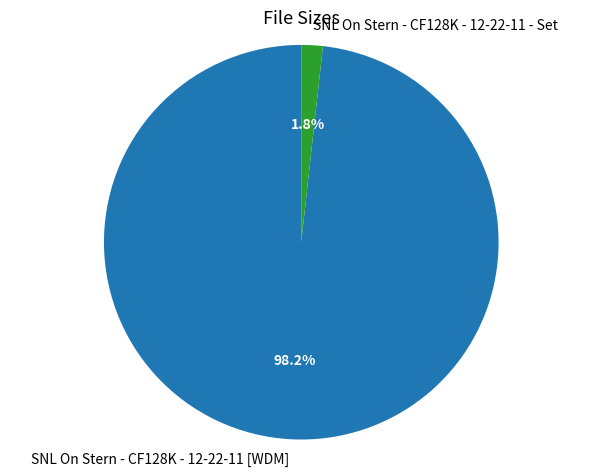

What percentage is the SNL On Stern - CF128K - 12-22-11 - Set slice, to the nearest percent?

2%